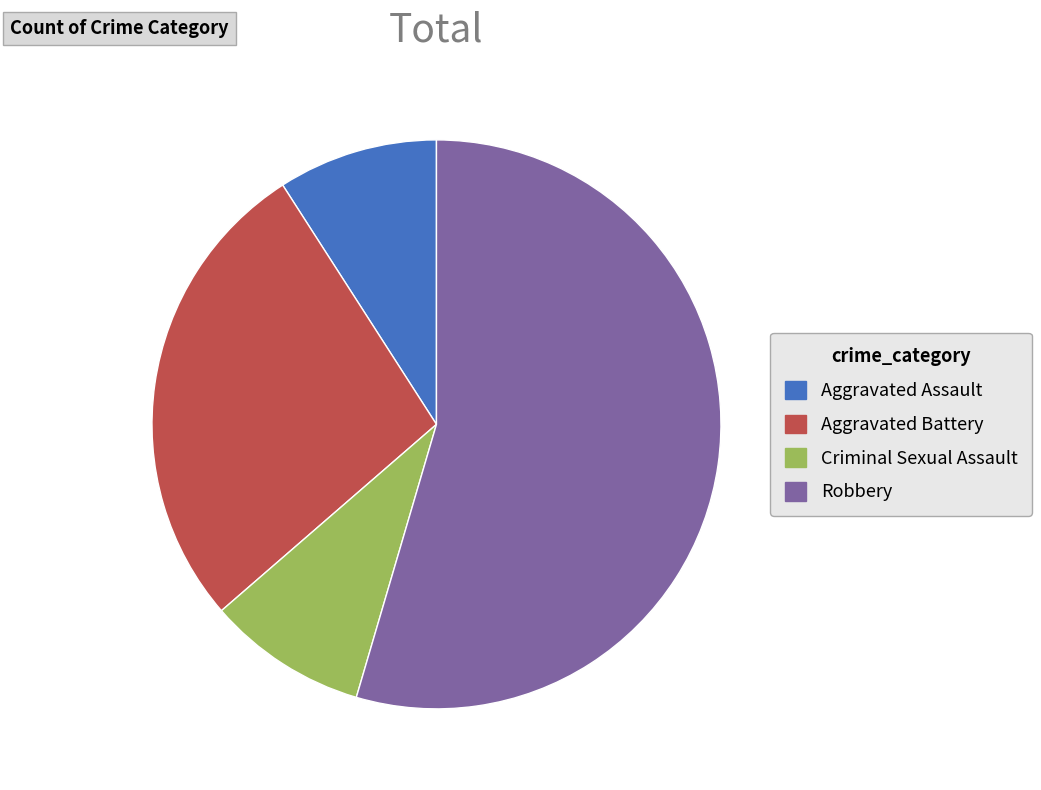

How many segments does this pie chart have?

4